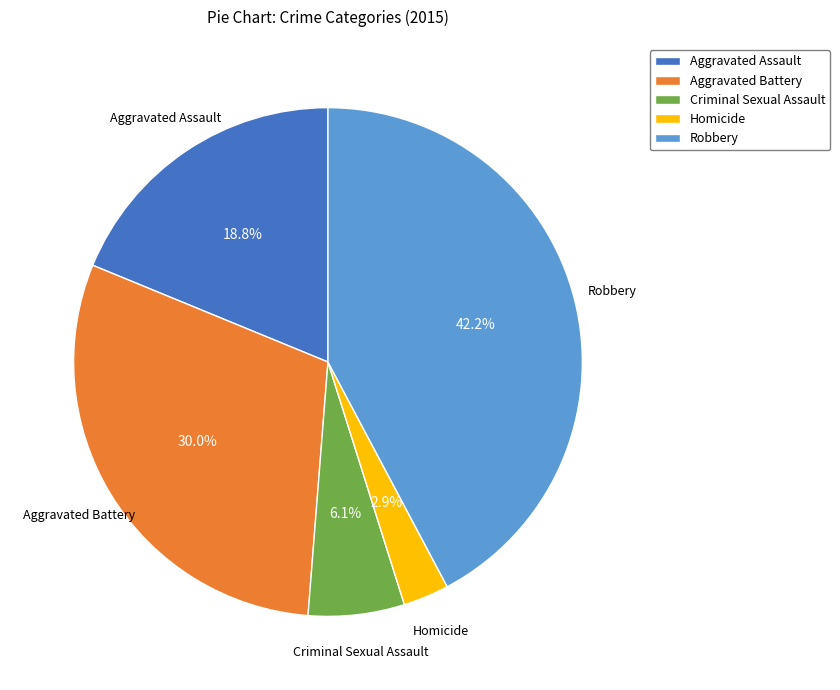

To the nearest percent, what is the average slice percentage?

20%